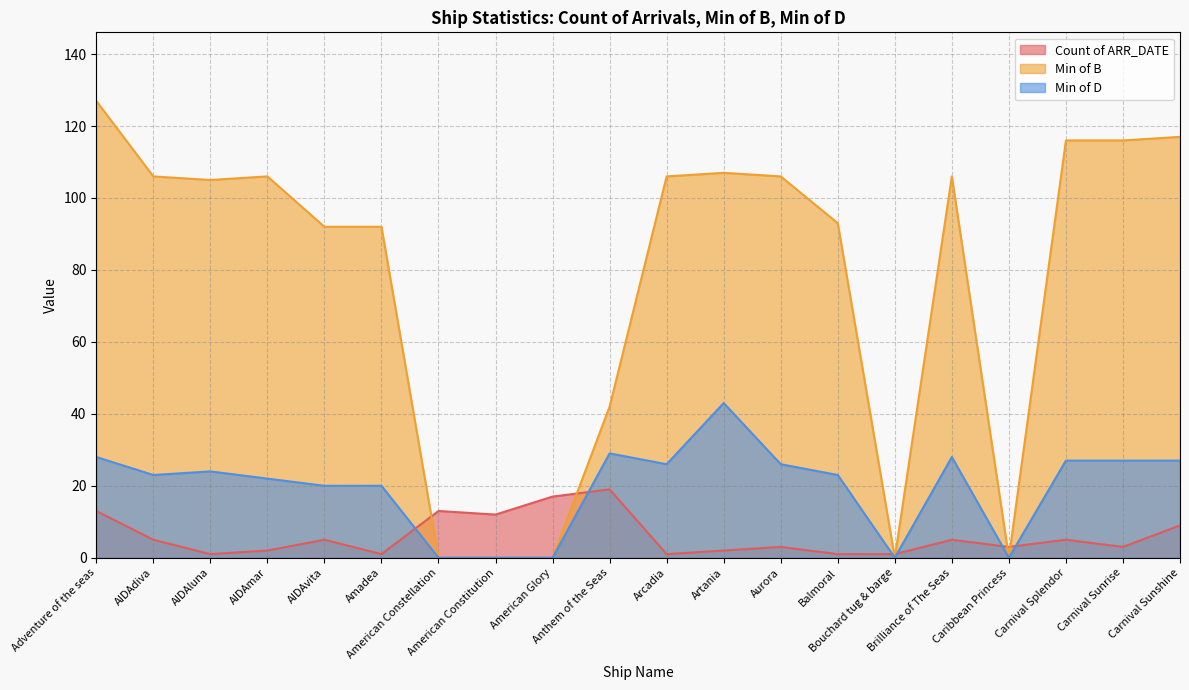

Where does the Min of D series first go above 24?

Adventure of the seas